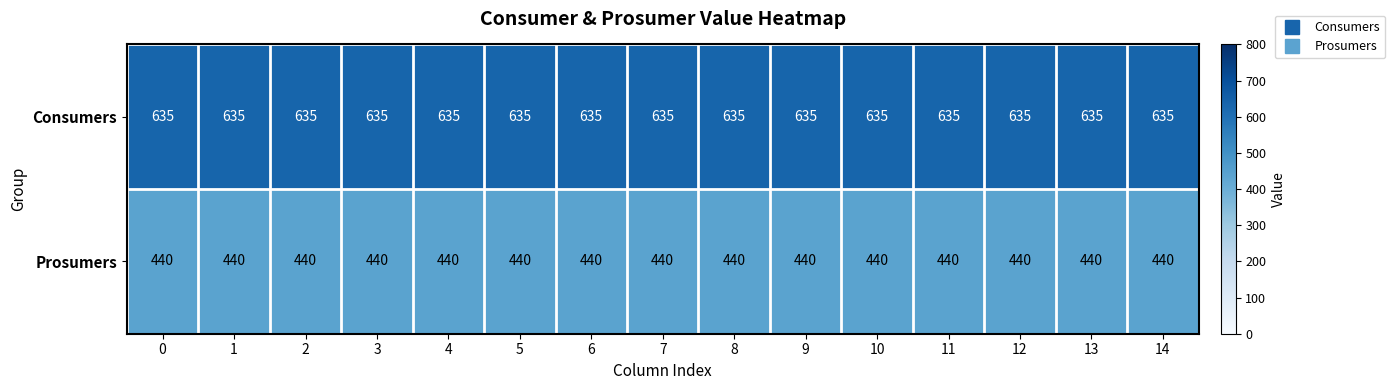

What is the average value of the Consumers series?

635